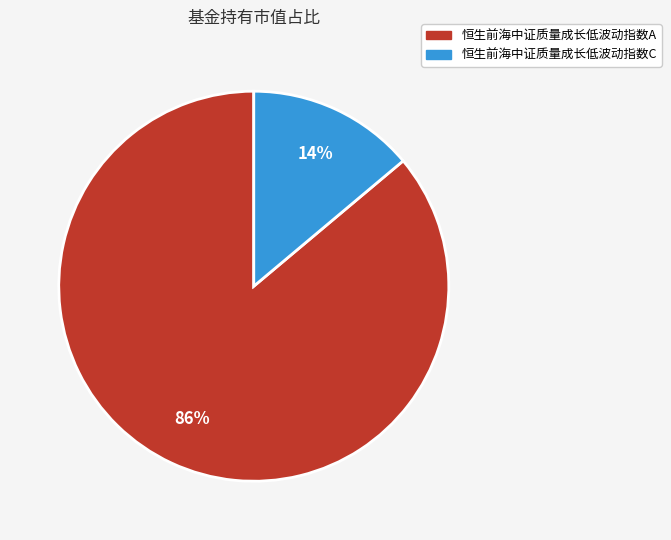

Combined, do 恒生前海中证质量成长低波动指数A and 恒生前海中证质量成长低波动指数C account for over 50%?

Yes